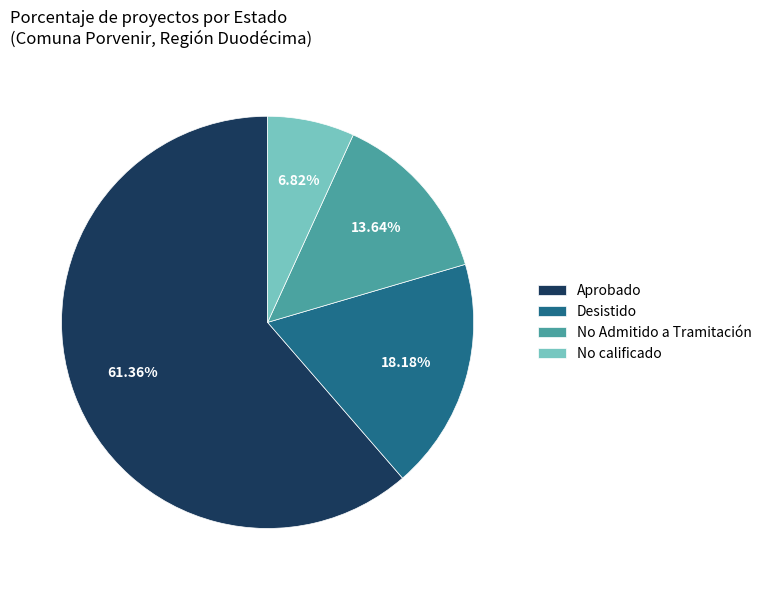

Is there a majority slice in this chart?

Yes